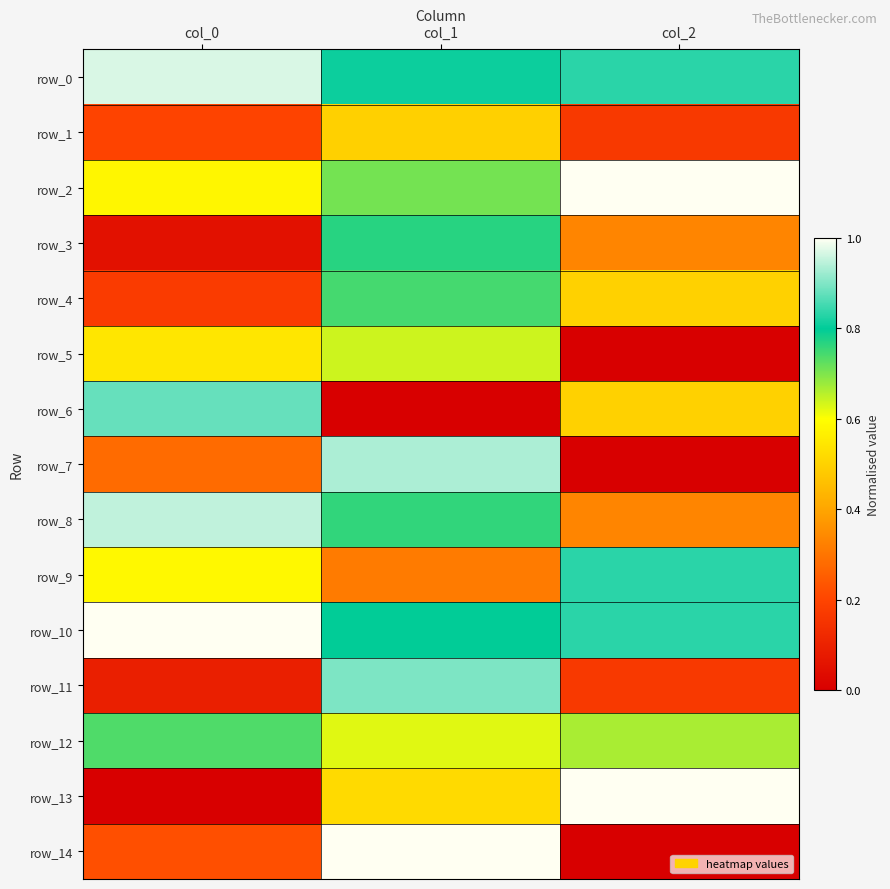

Which series changed the most between col_0 and col_1?

row_6